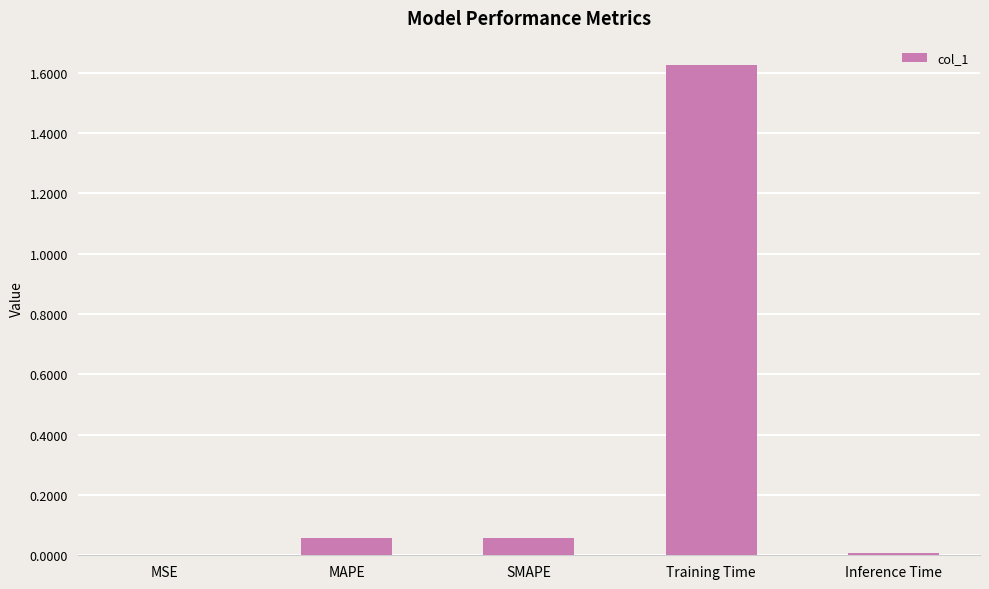

The chart shows a value of 0.0 at SMAPE. True or false?

False